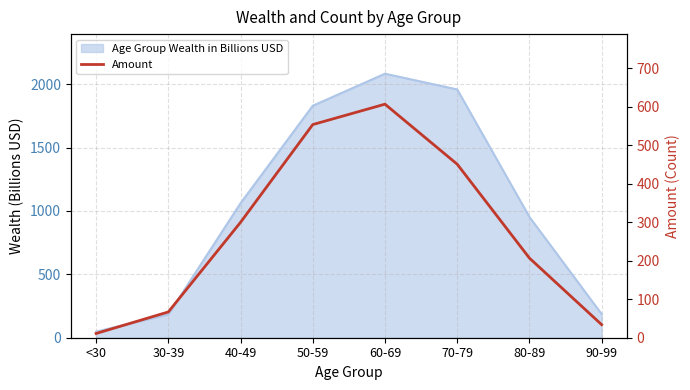

At which label is the value closest to 309?

40-49